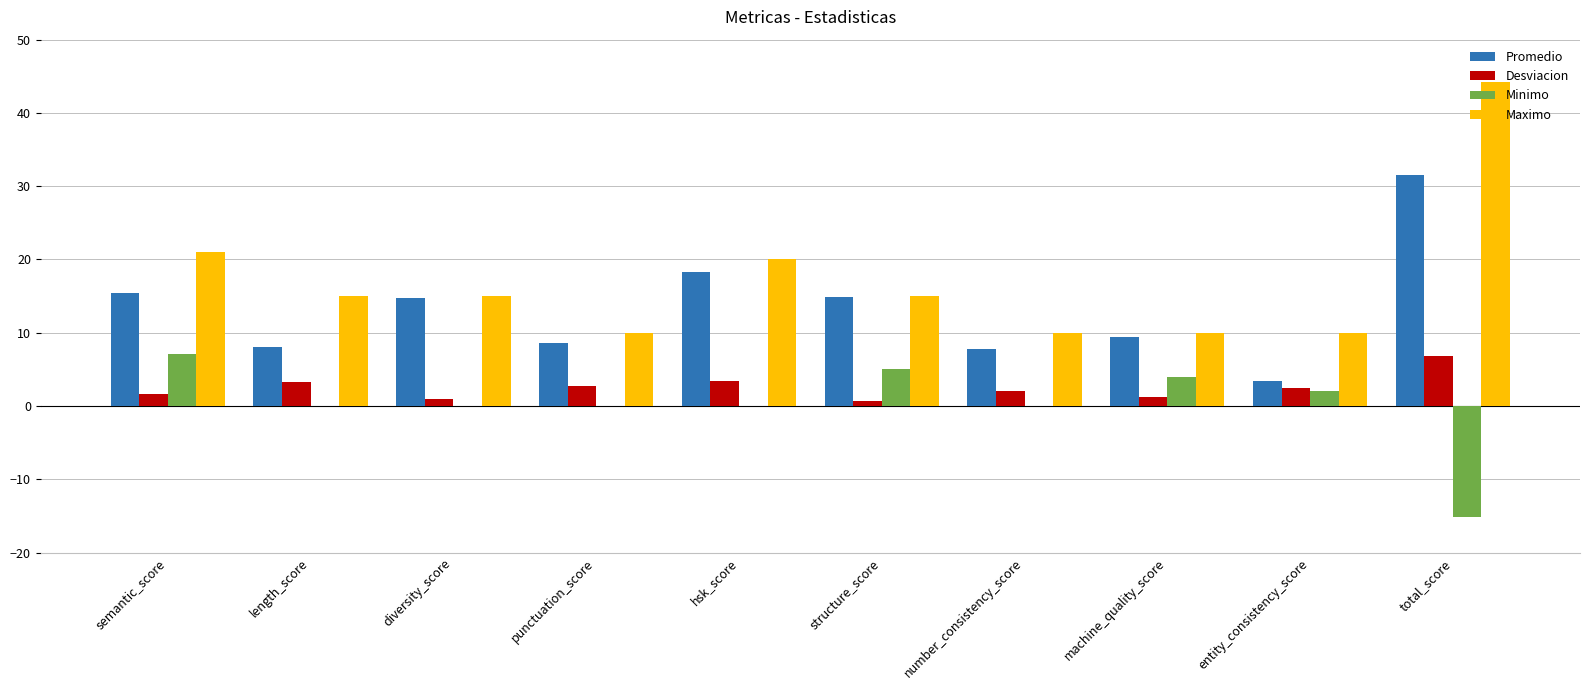

How many data points in Promedio are above 14?

5